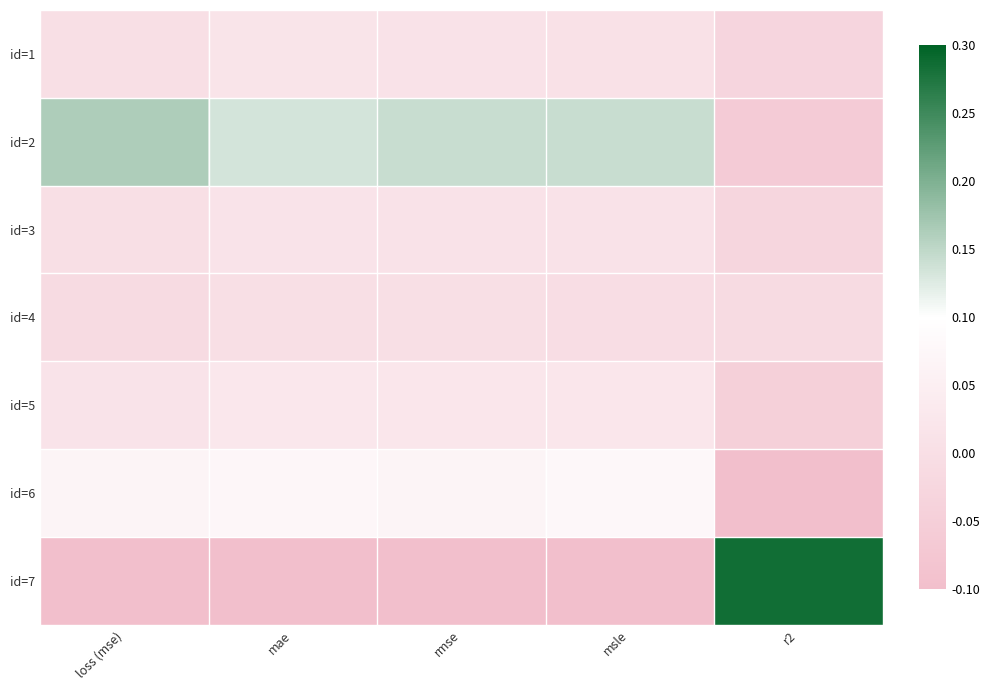

Which label corresponds to the smallest value in the chart?

mae